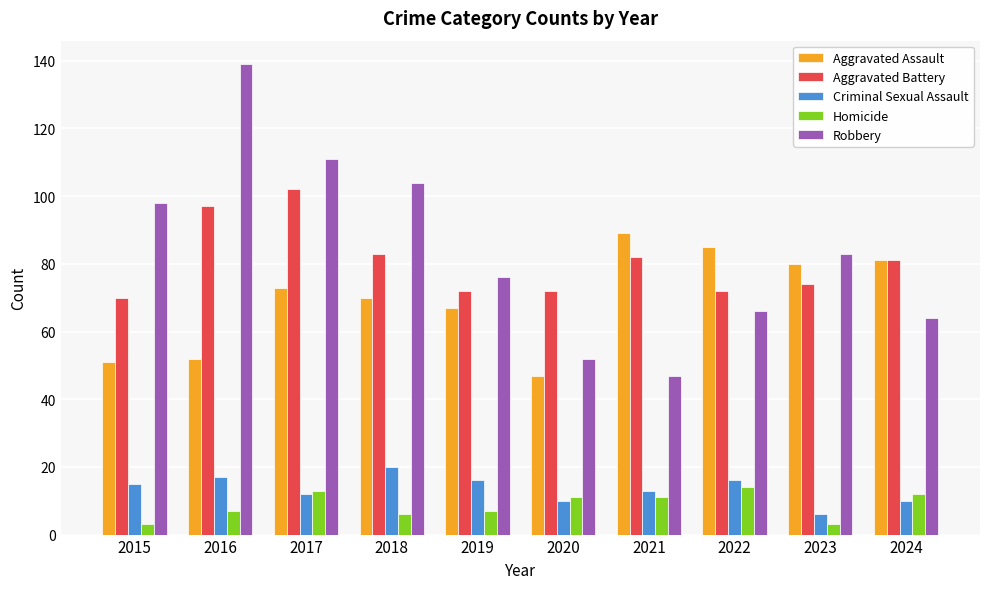

Which series has the largest range (max minus min)?

Robbery